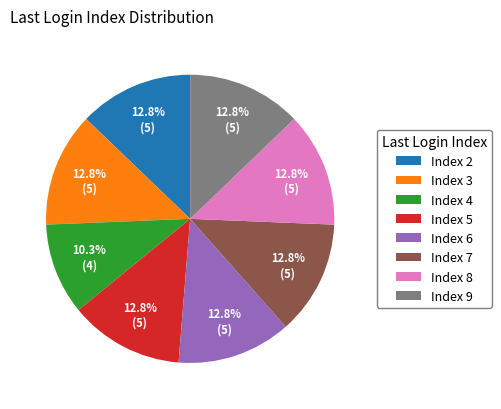

Approximately how many times larger is the value at Index 4 compared to Index 8?

0.8